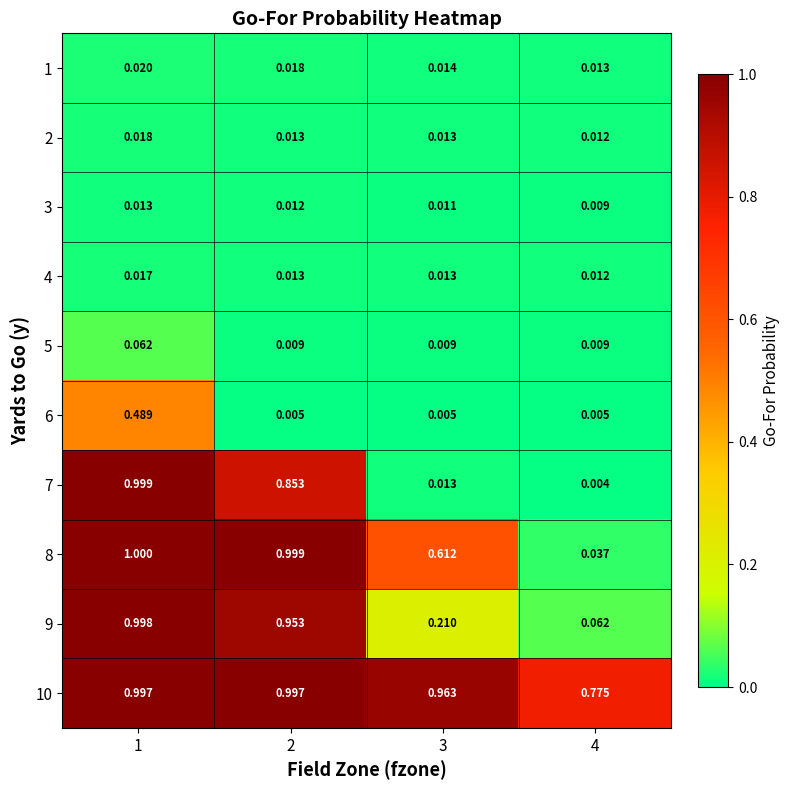

Which category has the lowest value across all series?

4